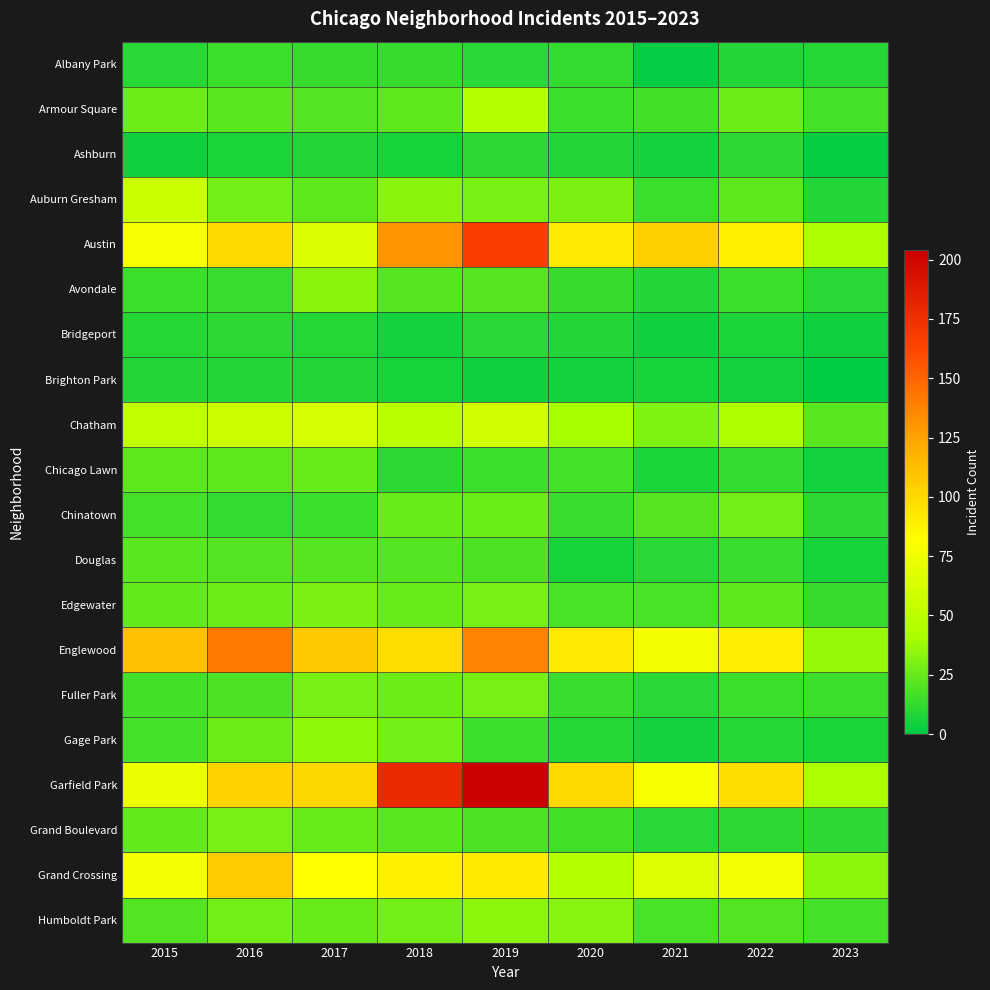

Reading right to left, list all the values displayed in this chart.

Albany Park: 2023=9	2022=8	2021=1	2020=12	2019=10	2018=13	2017=13	2016=15	2015=10
Armour Square: 2023=17	2022=27	2021=16	2020=15	2019=47	2018=23	2017=20	2016=22	2015=27
Ashburn: 2023=2	2022=11	2021=5	2020=8	2019=11	2018=6	2017=8	2016=7	2015=4
Auburn Gresham: 2023=8	2022=23	2021=15	2020=30	2019=29	2018=33	2017=23	2016=28	2015=56
Austin: 2023=42	2022=89	2021=104	2020=92	2019=167	2018=130	2017=65	2016=99	2015=78
Avondale: 2023=10	2022=15	2021=8	2020=13	2019=21	2018=21	2017=33	2016=14	2015=15
Bridgeport: 2023=4	2022=7	2021=4	2020=8	2019=10	2018=5	2017=9	2016=11	2015=9
Brighton Park: 2023=0	2022=5	2021=6	2020=5	2019=4	2018=6	2017=8	2016=8	2015=8
Chatham: 2023=22	2022=44	2021=31	2020=40	2019=60	2018=48	2017=62	2016=57	2015=51
Chicago Lawn: 2023=5	2022=12	2021=7	2020=17	2019=15	2018=11	2017=25	2016=23	2015=23
Chinatown: 2023=11	2022=28	2021=21	2020=14	2019=26	2018=25	2017=15	2016=12	2015=17
Douglas: 2023=6	2022=14	2021=10	2020=6	2019=19	2018=20	2017=21	2016=20	2015=22
Edgewater: 2023=13	2022=23	2021=18	2020=18	2019=29	2018=25	2017=30	2016=27	2015=24
Englewood: 2023=36	2022=90	2021=76	2020=92	2019=138	2018=98	2017=107	2016=142	2015=111
Fuller Park: 2023=15	2022=15	2021=10	2020=14	2019=29	2018=27	2017=29	2016=19	2015=16
Gage Park: 2023=7	2022=9	2021=5	2020=9	2019=15	2018=28	2017=35	2016=27	2015=17
Garfield Park: 2023=41	2022=98	2021=79	2020=100	2019=204	2018=178	2017=101	2016=103	2015=73
Grand Boulevard: 2023=11	2022=11	2021=10	2020=16	2019=19	2018=22	2017=25	2016=29	2015=24
Grand Crossing: 2023=34	2022=77	2021=66	2020=47	2019=91	2018=88	2017=82	2016=106	2015=77
Humboldt Park: 2023=17	2022=20	2021=18	2020=32	2019=34	2018=28	2017=25	2016=28	2015=20